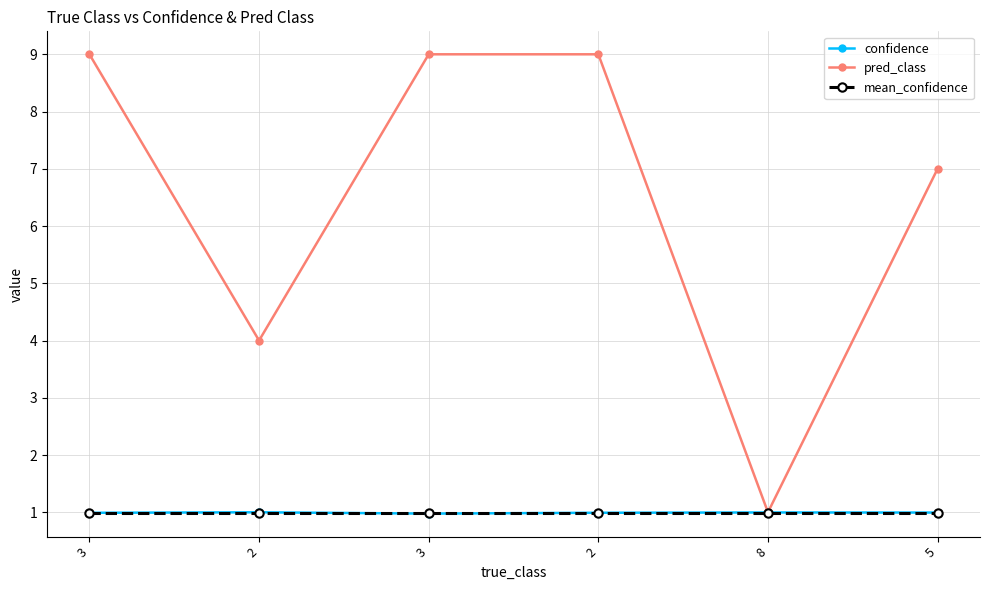

What is the label of the 2nd point from the left?

2